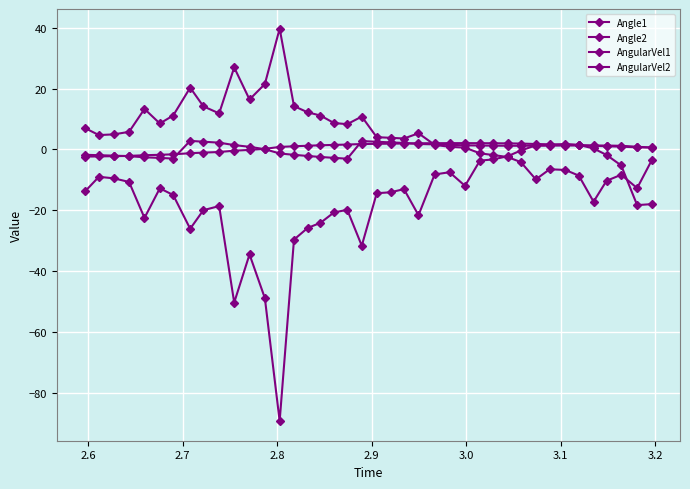

True or false: AngularVel1 has more than 2 points higher than both neighbors.

True